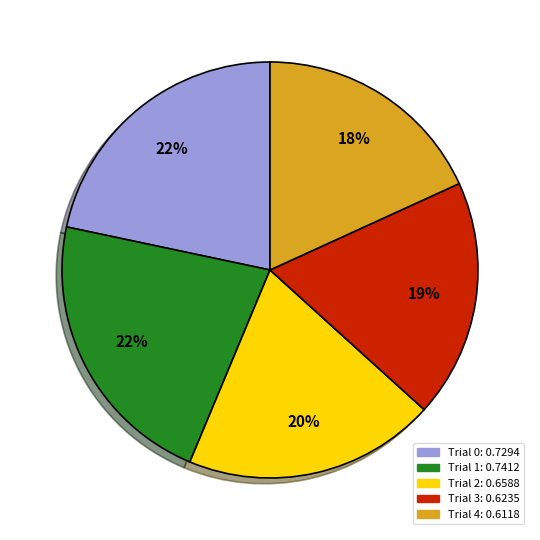

What percentage is the Trial 1 slice, to the nearest percent?

22%